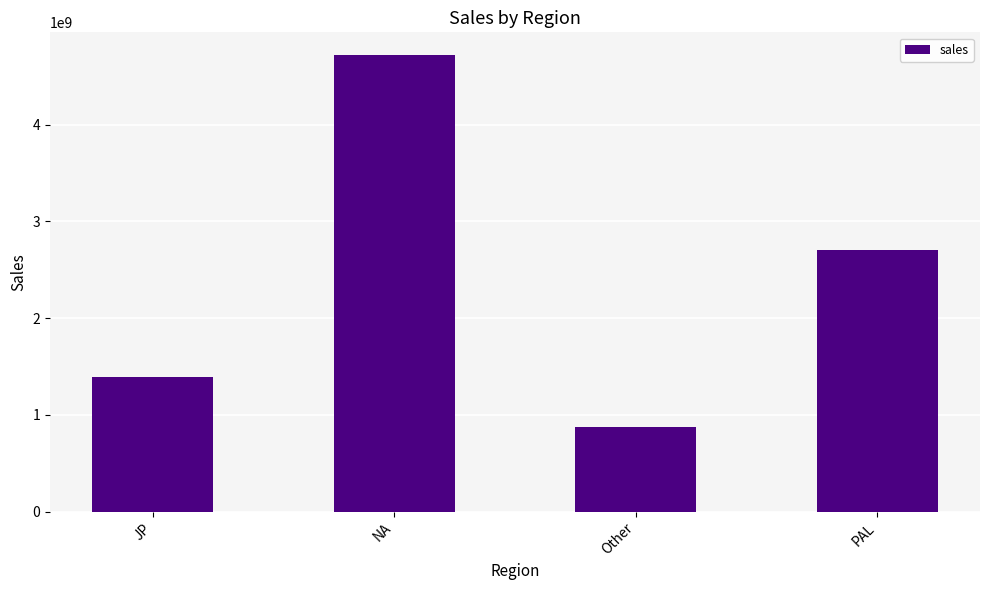

Reading left to right, transcribe all the data shown in this chart.

1395490000	4719460000	876400000	2703570000